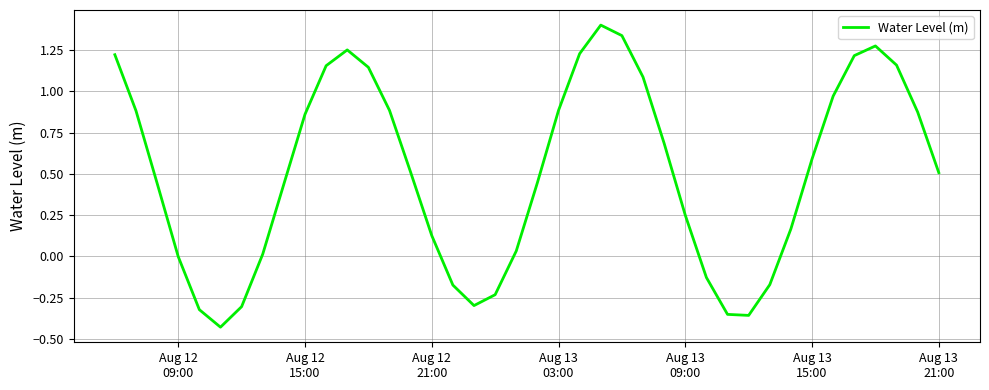

What is the difference between the maximum and minimum values?

1.8